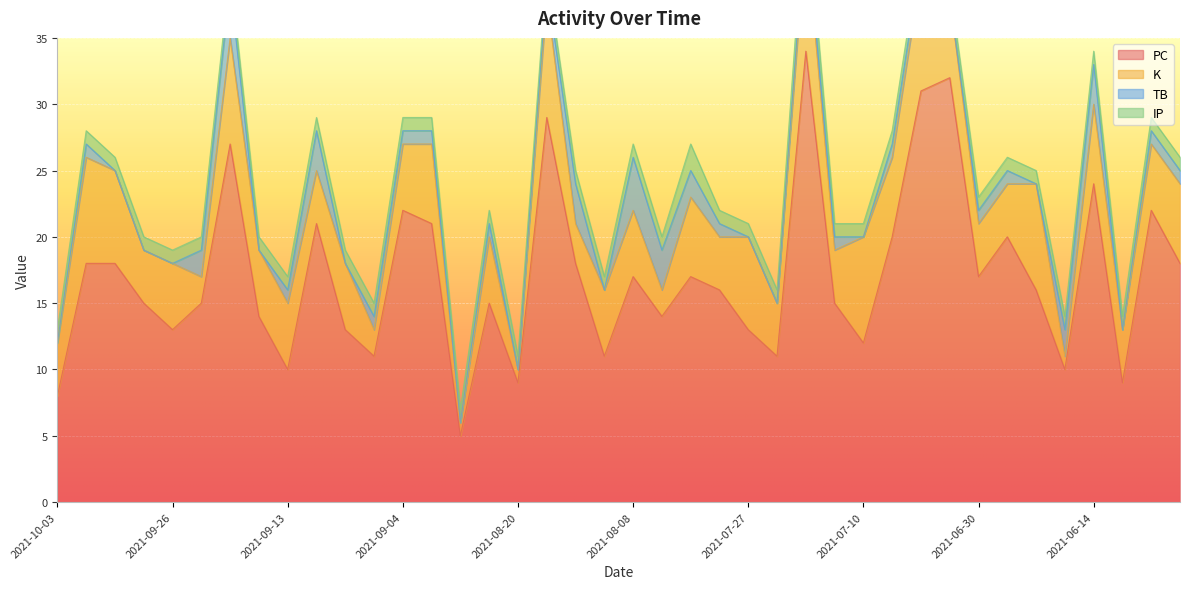

What is the highest value of the IP series?

2